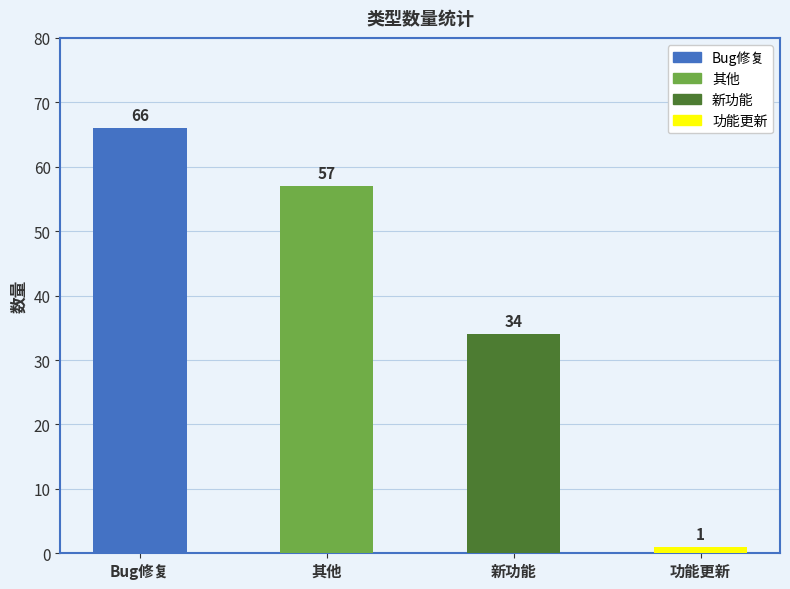

How many values are between 34 and 66?

3